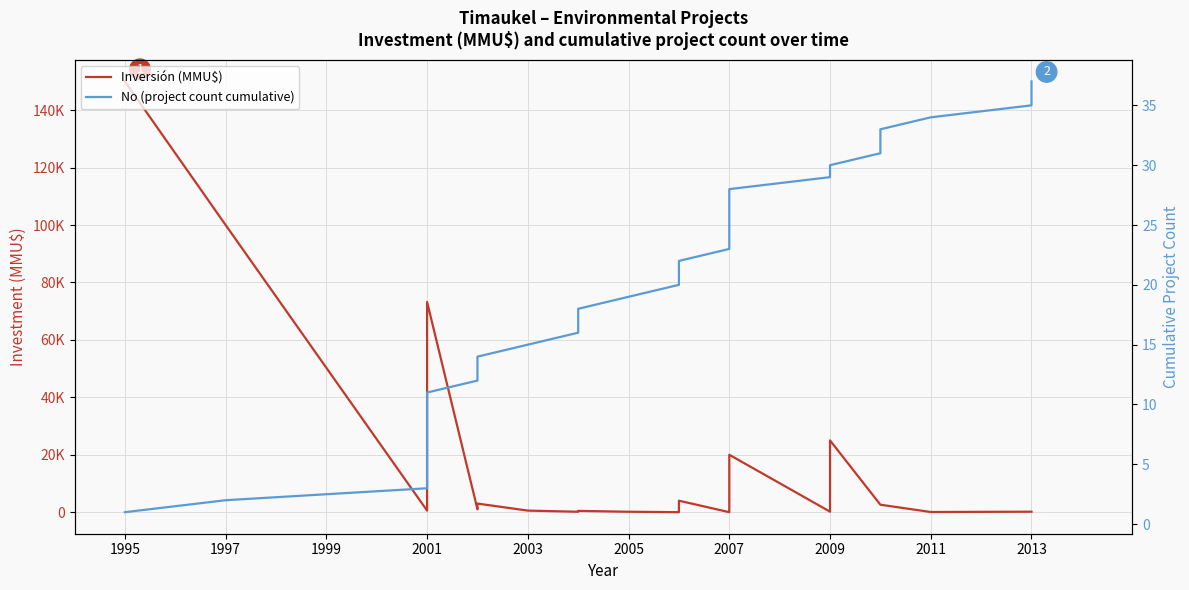

How many lines are shown in the chart?

2